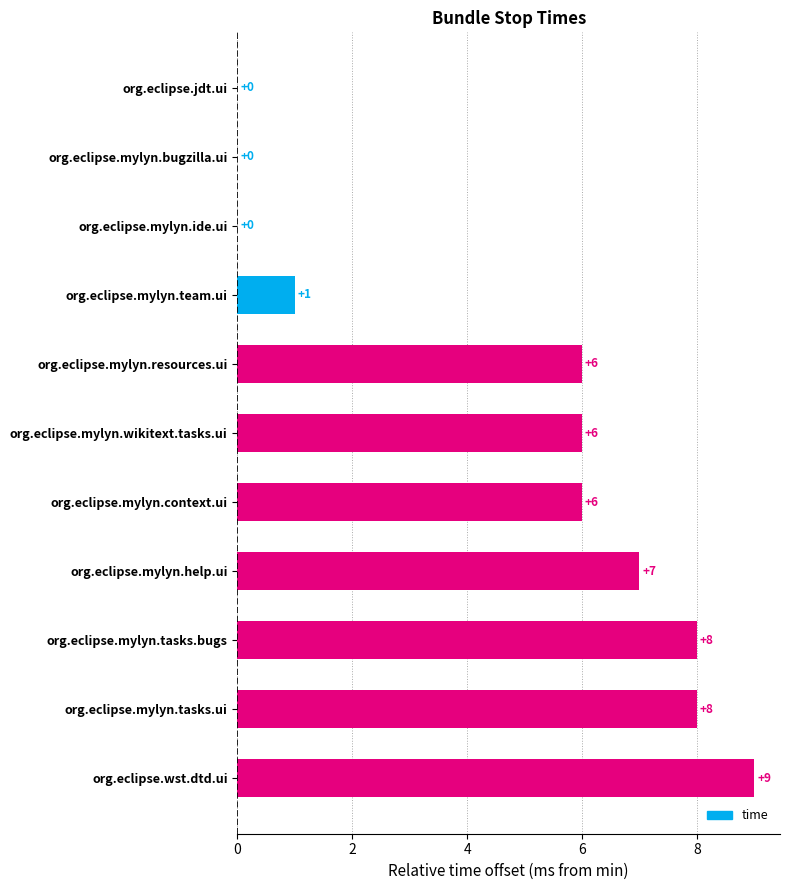

How many distinct data groups are displayed?

1